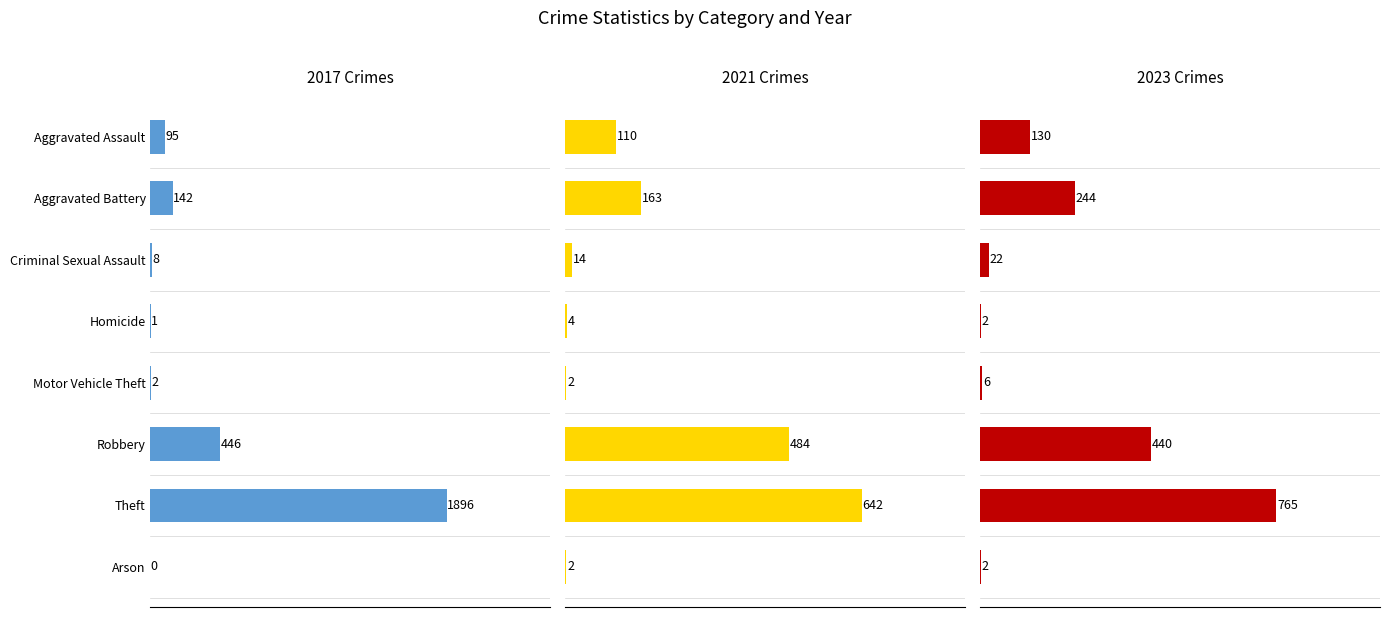

What is the label of the 9th bar from the right?

Aggravated Battery